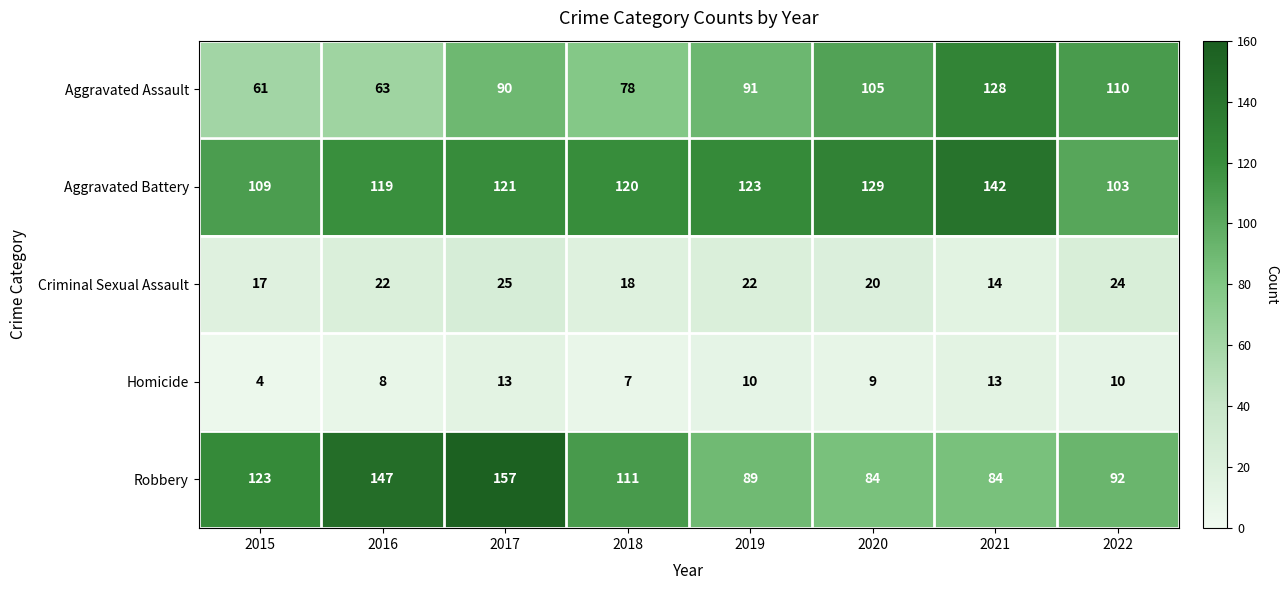

Which series changed the most between 2018 and 2019?

Robbery